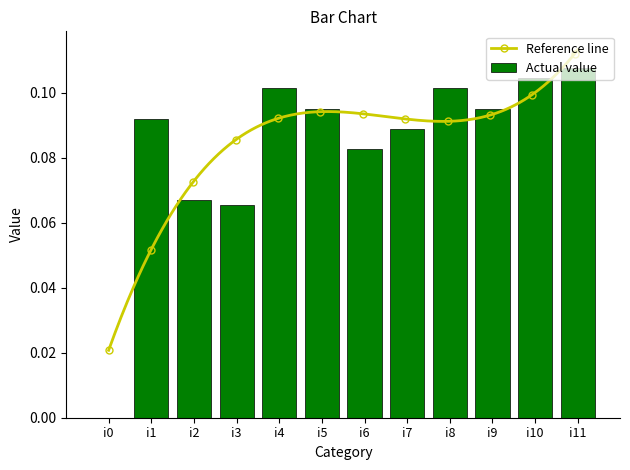

List the labels in order of value, largest first.

i11, i10, i4, i8, i5, i9, i1, i7, i6, i2, i3, i0